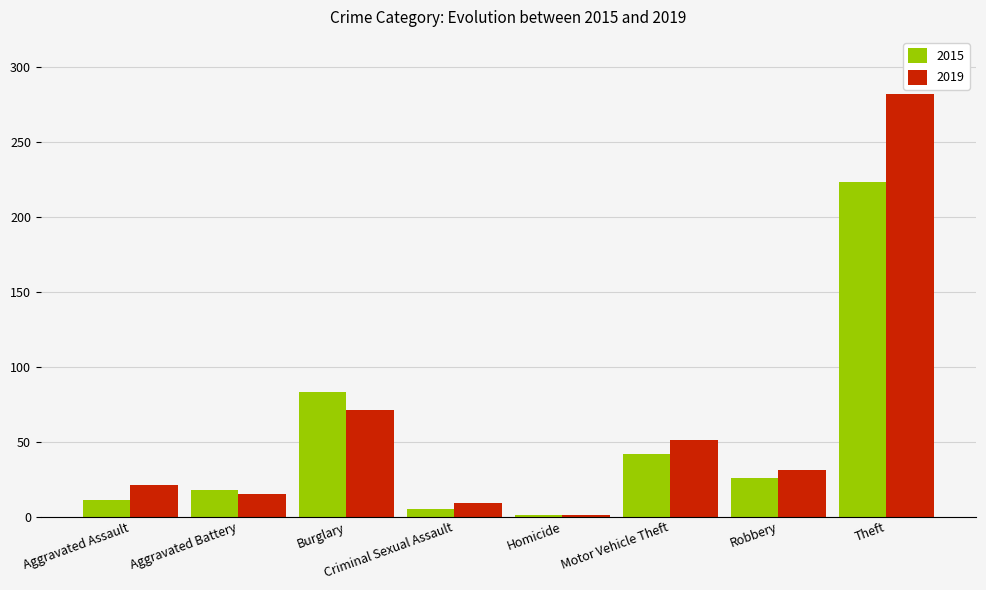

What are all the series names shown in the legend?

2015, 2019